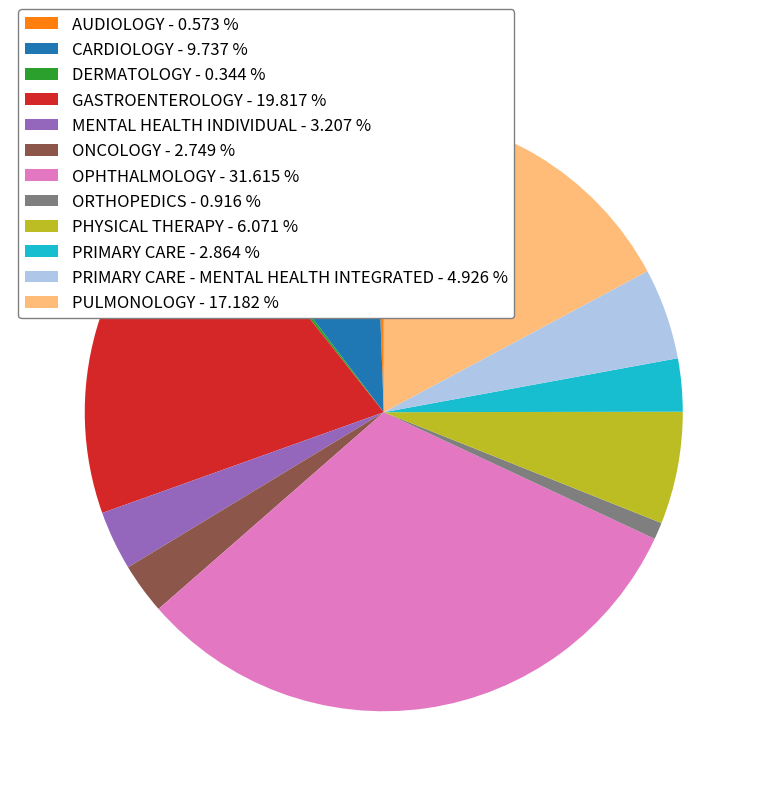

Is there any slice that represents more than half of the pie?

No